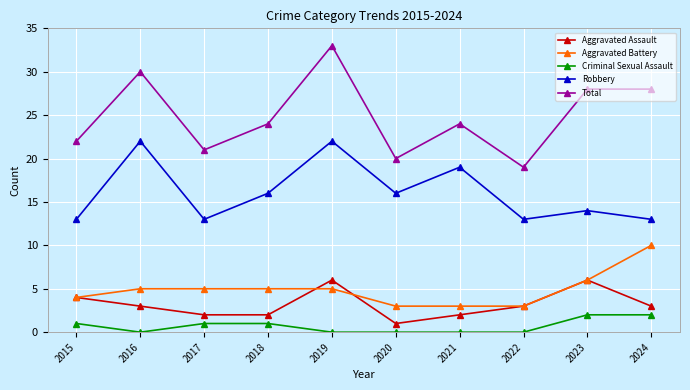

What is the difference between the Total values at 2017 and 2024?

7